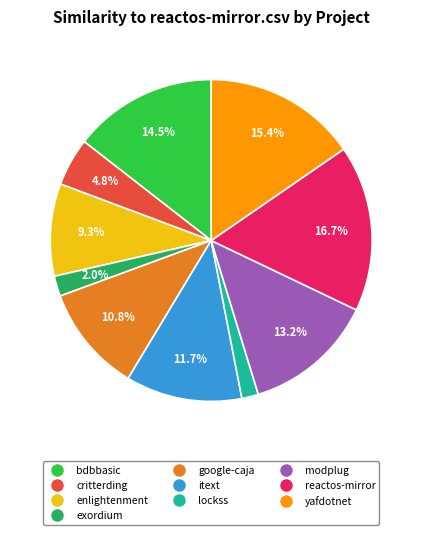

Does any single category account for the majority?

No